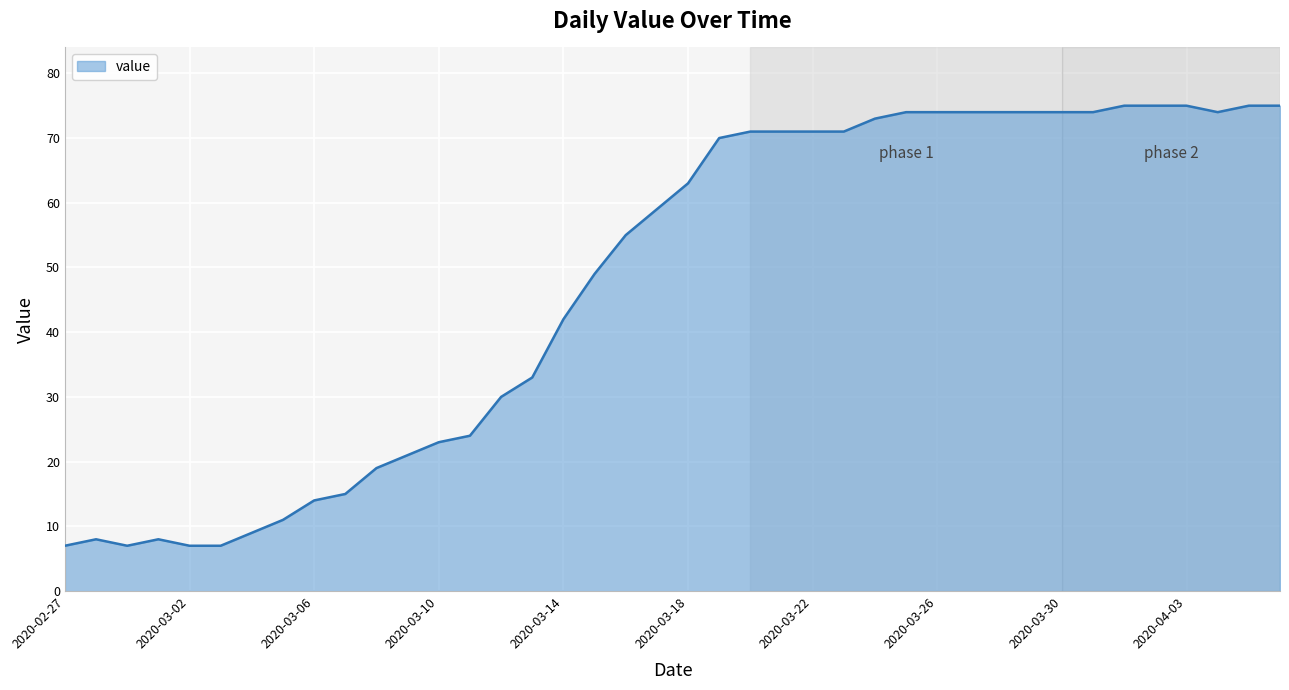

What is the maximum value shown in the chart?

75